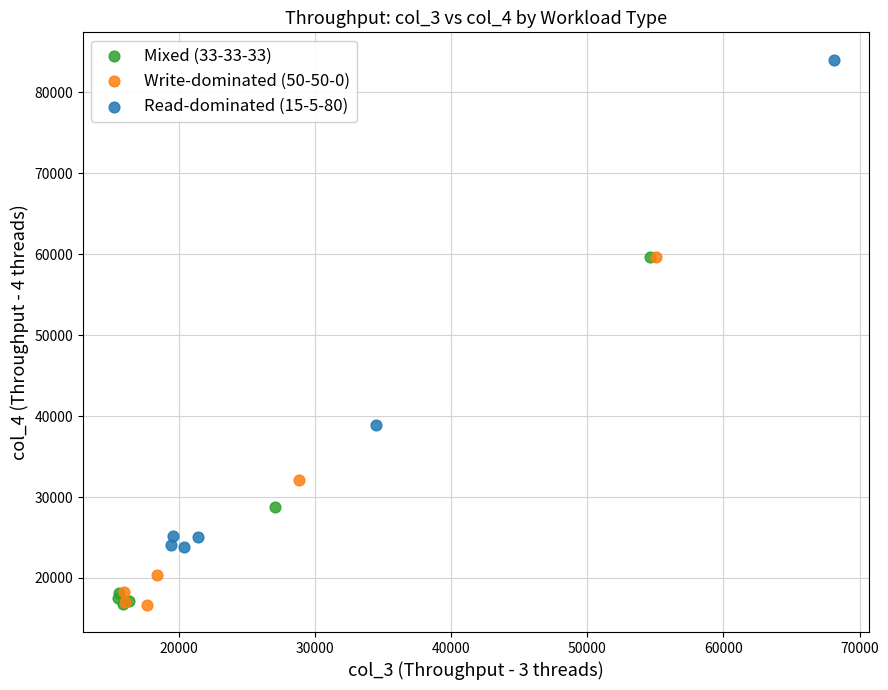

Which series has the largest Y range (max minus min)?

Read-dominated (15-5-80)